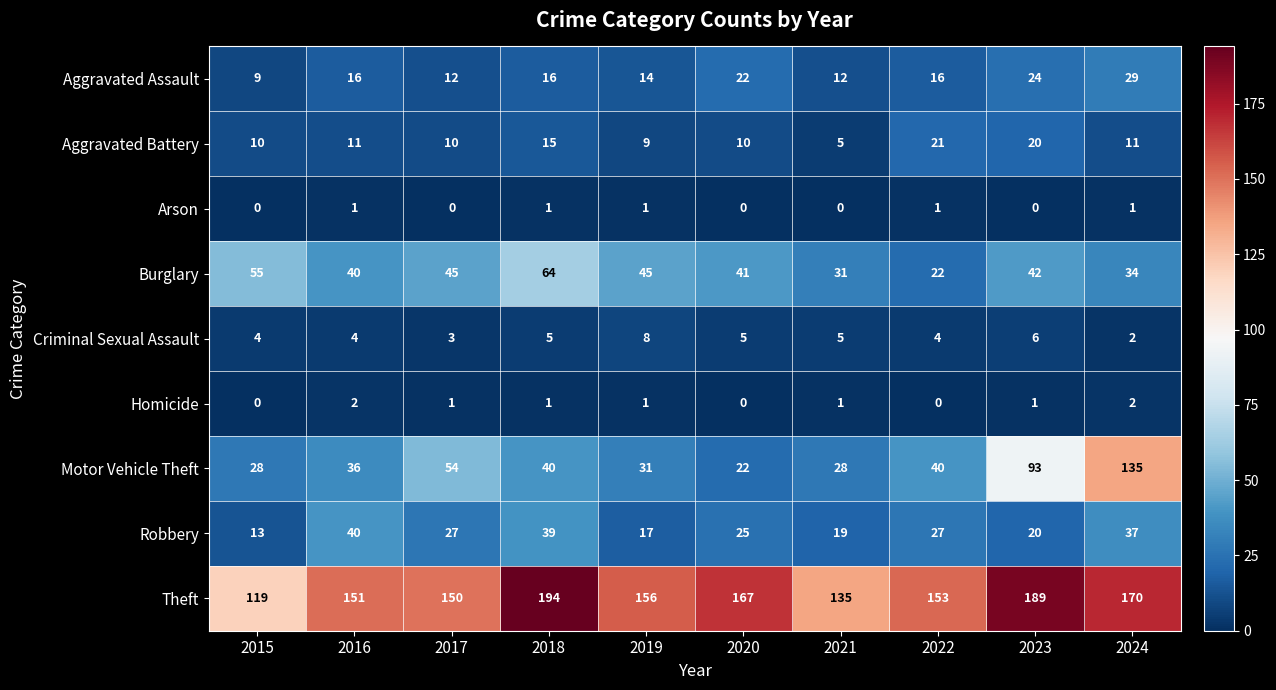

Which series has the largest range (max minus min)?

Motor Vehicle Theft